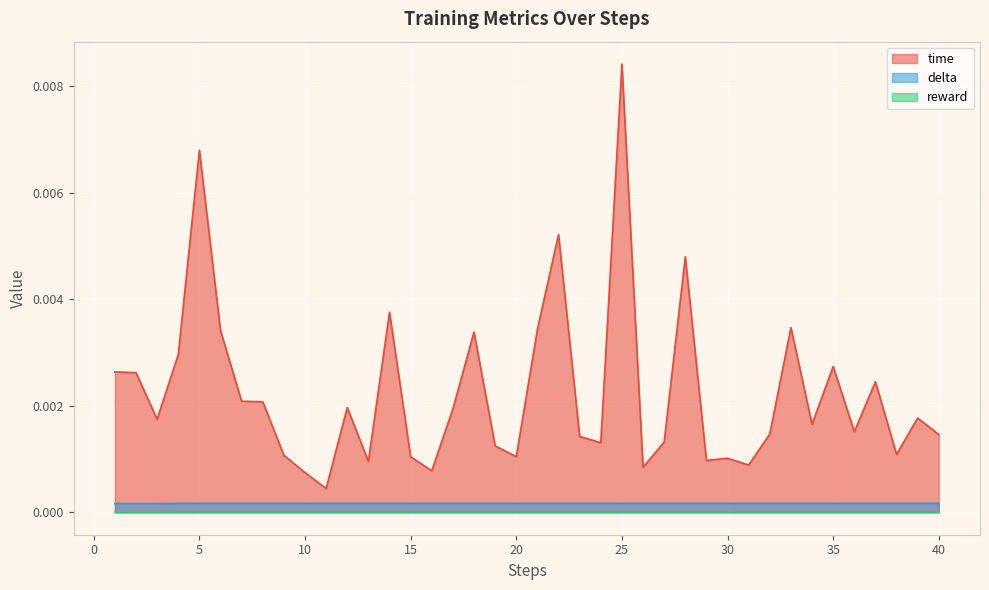

Is the value of delta at 25 greater than the value of time at 5?

No